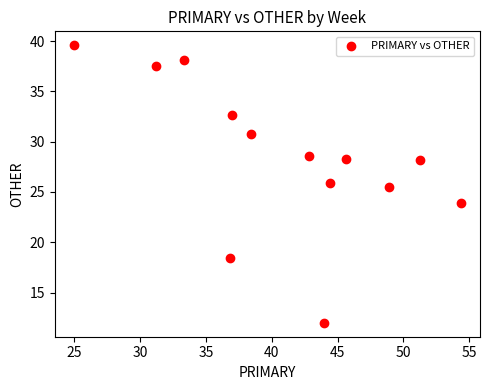

What is the range of Y values (max minus min)?

27.6